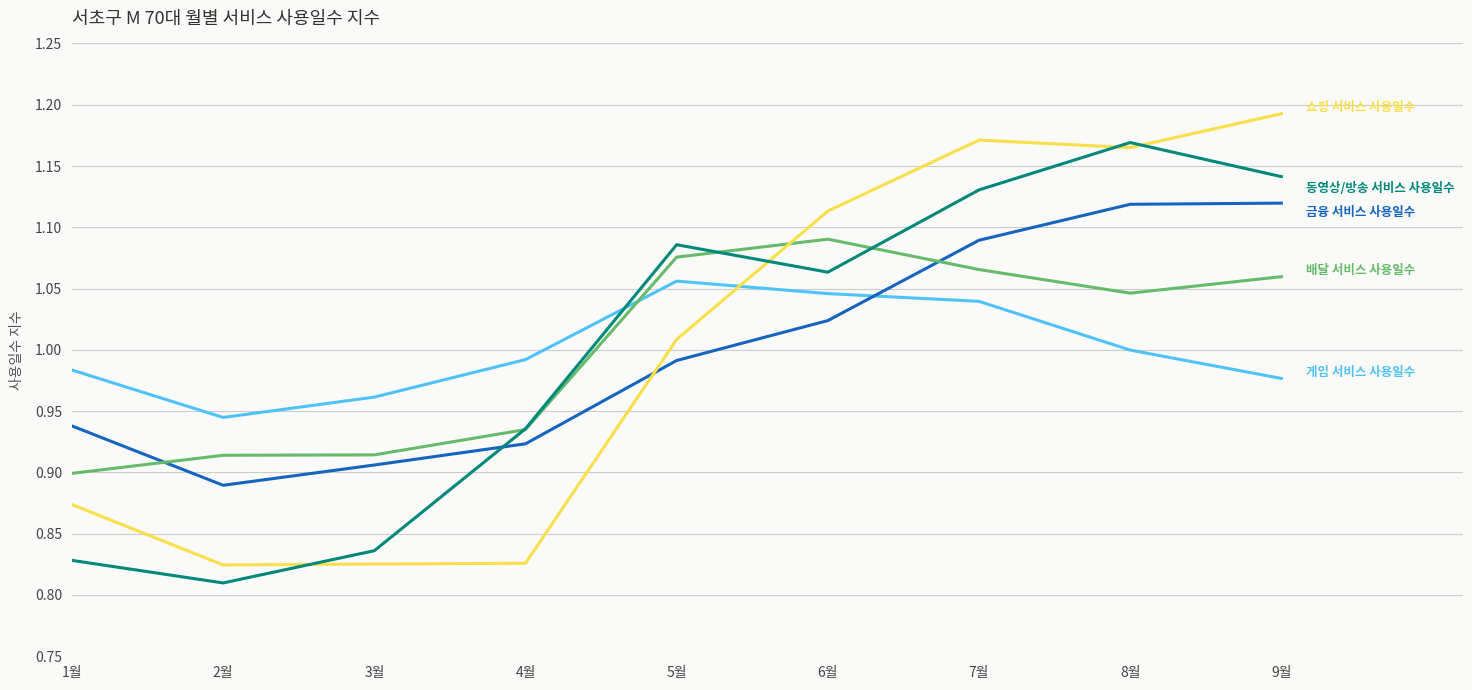

What is the total value across all series at 8월?

5.5